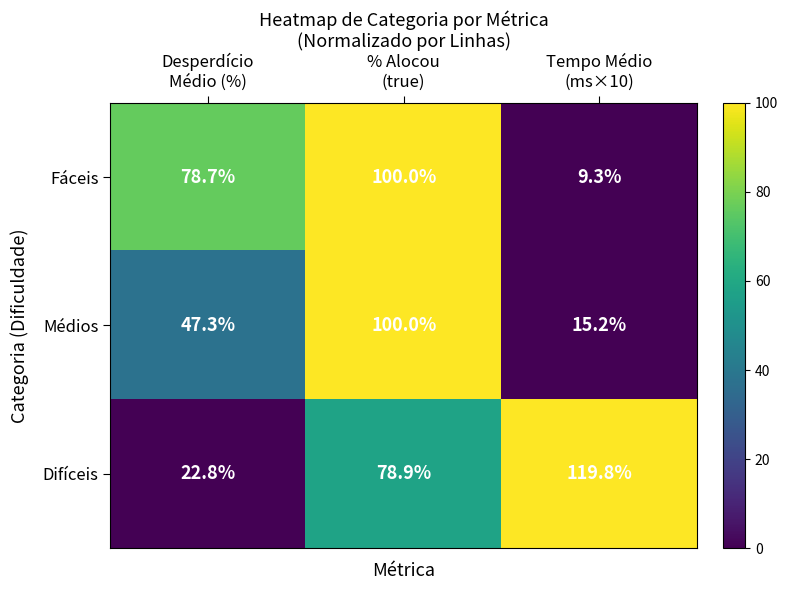

What is the average value of the Fáceis series?

62.7